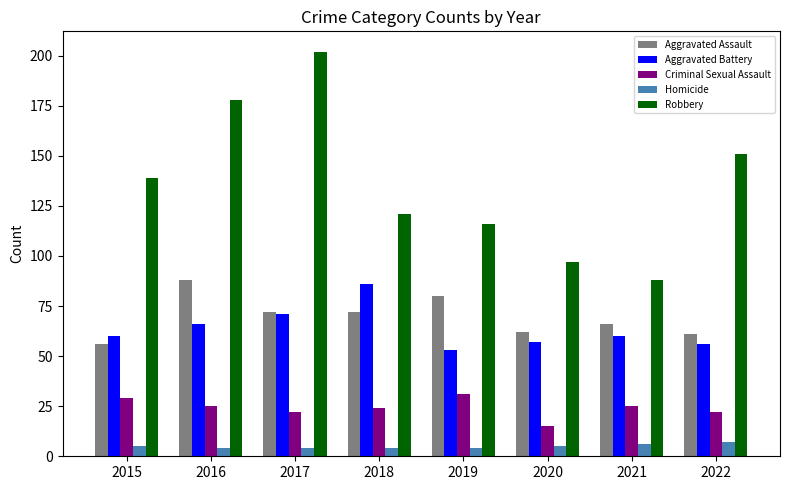

At which category is the sum across all series the highest?

2017